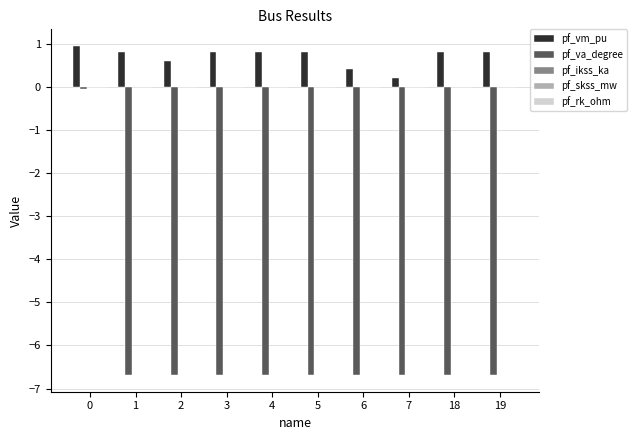

Rank the series by their maximum value, from lowest to highest.

pf_va_degree, pf_vm_pu